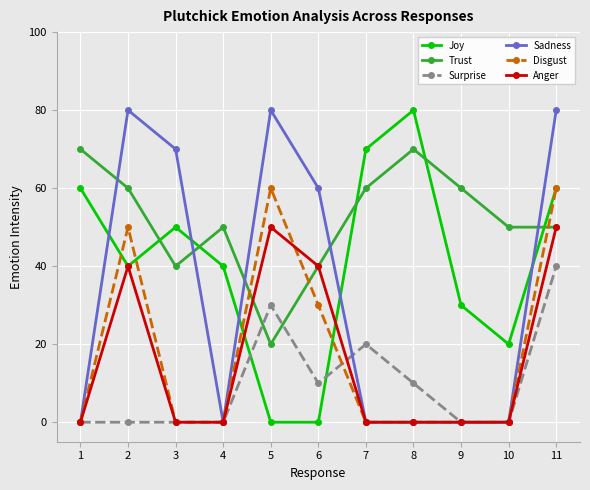

What is the sum of all Disgust values?

200